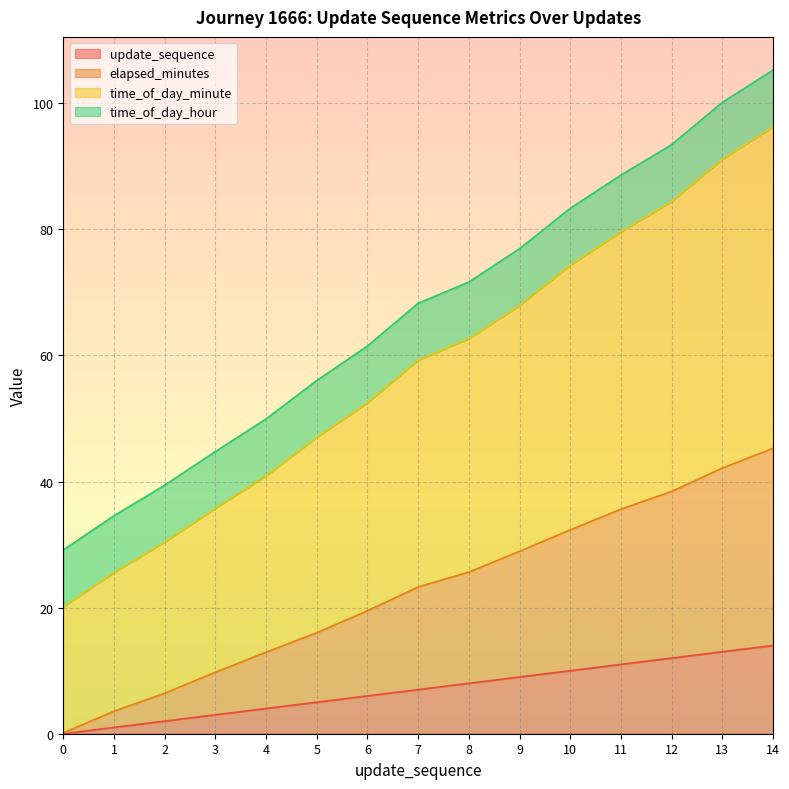

Does the chart display data point markers on the line(s)?

No